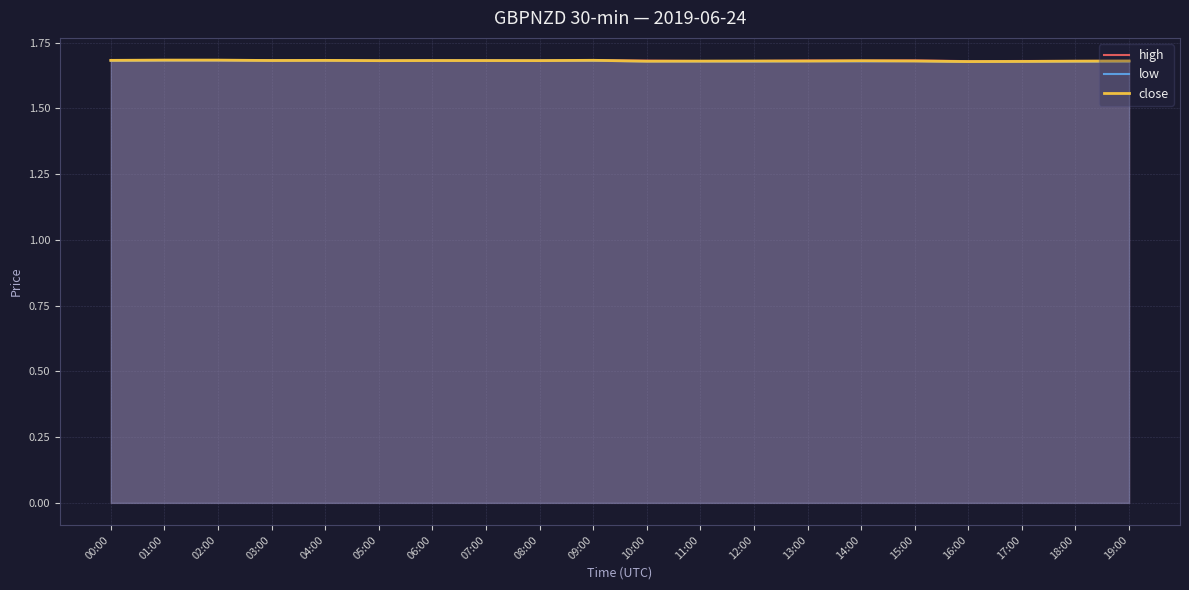

What value does the high series have at 08:00?

1.7